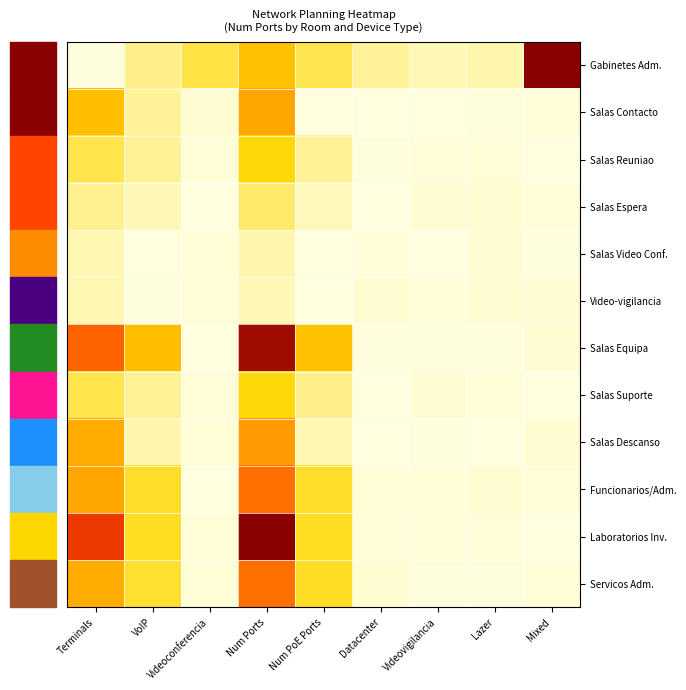

At how many categories does at least one series exceed 106?

3